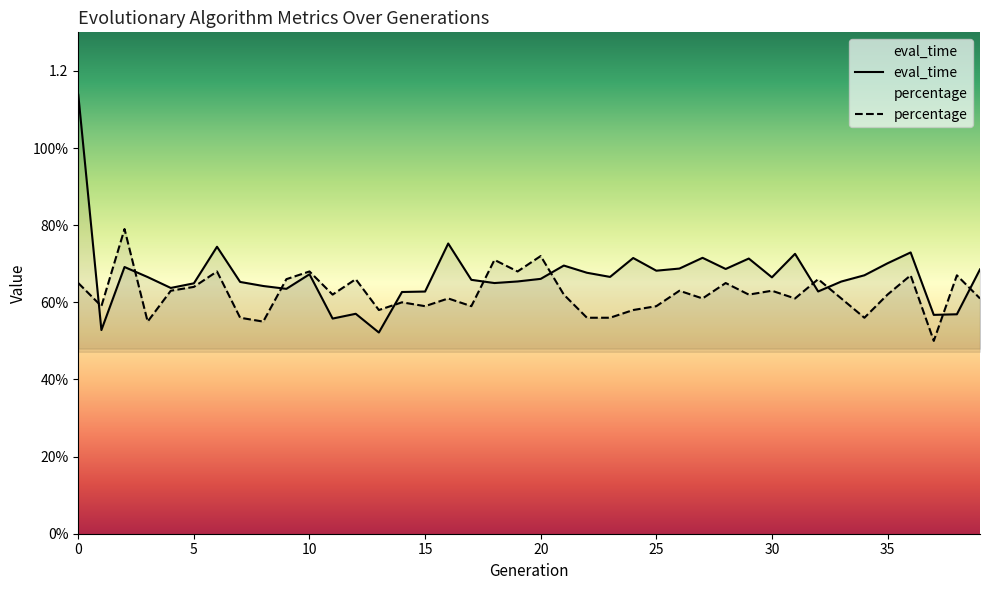

How many times do eval_time and percentage cross each other?

10